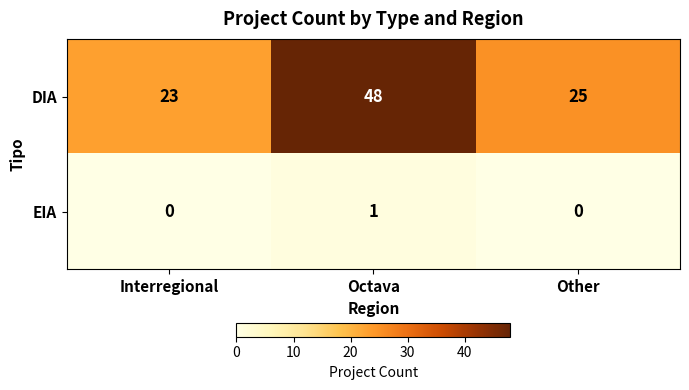

What is the total value across all series at Other?

25